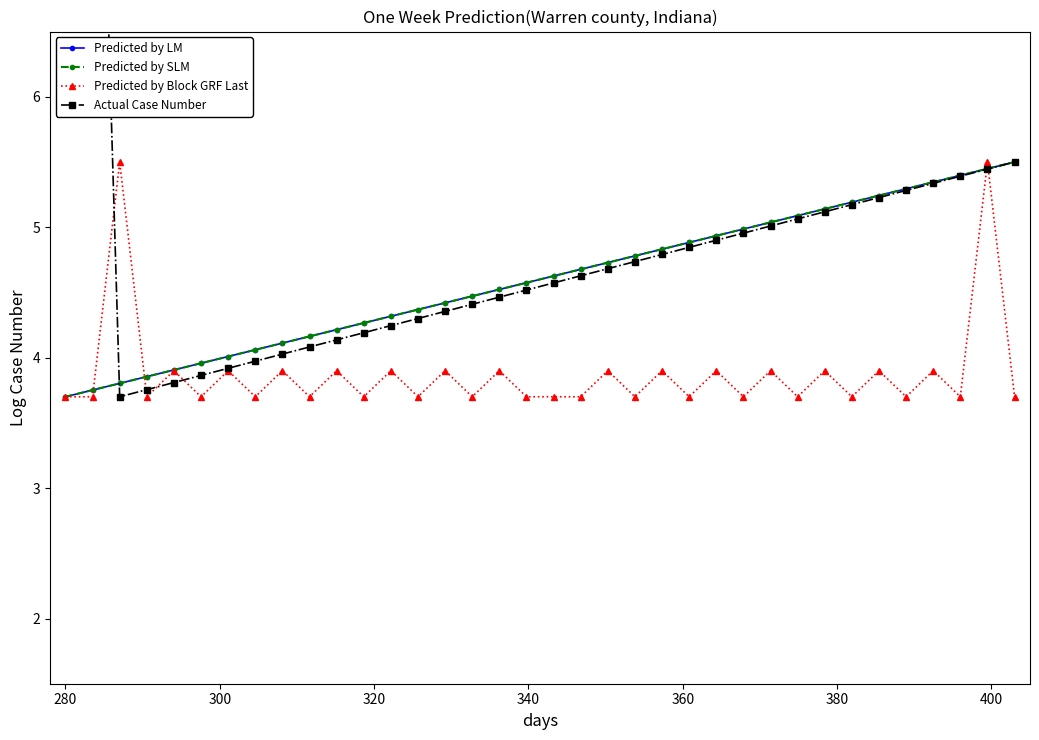

What is the smallest value displayed?

3.7